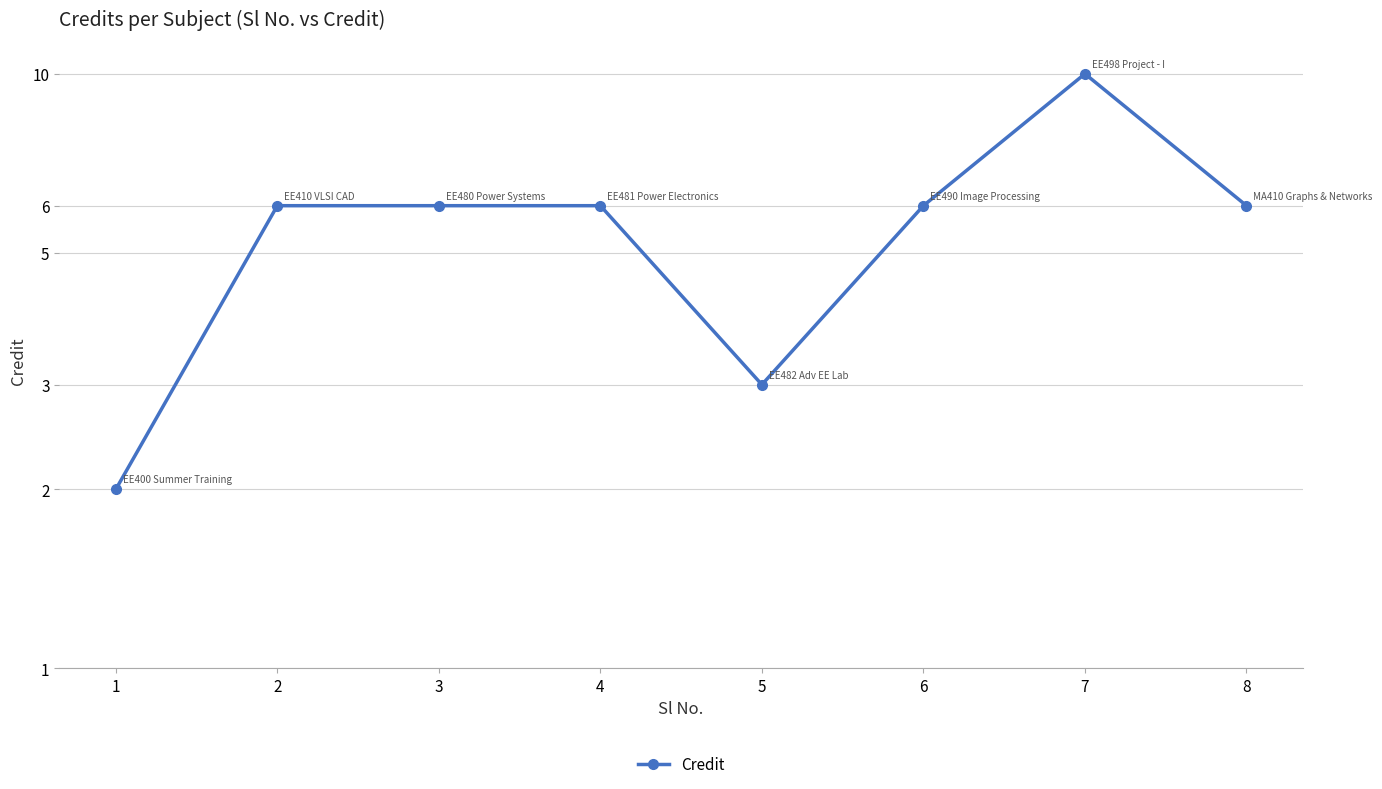

How many series are shown in this chart?

1